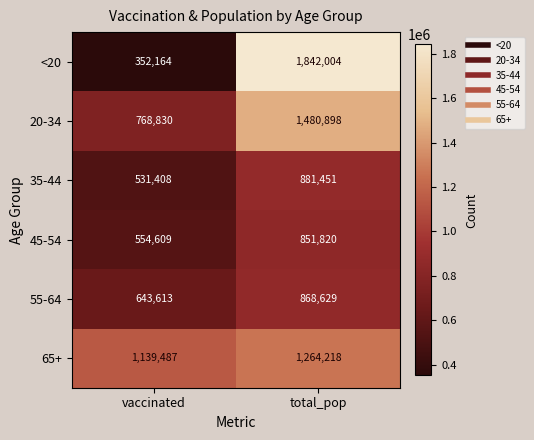

Reading right to left, extract all data points from this chart.

<20: 1842004	352164
20-34: 1480898	768830
35-44: 881451	531408
45-54: 851820	554609
55-64: 868629	643613
65+: 1264218	1139487